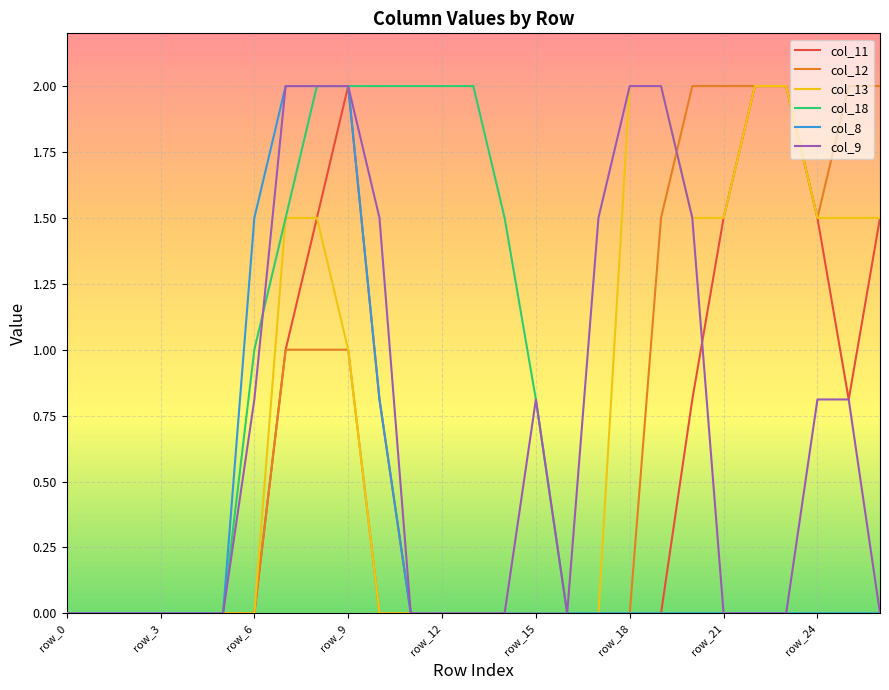

What is the maximum value for col_13?

2.0